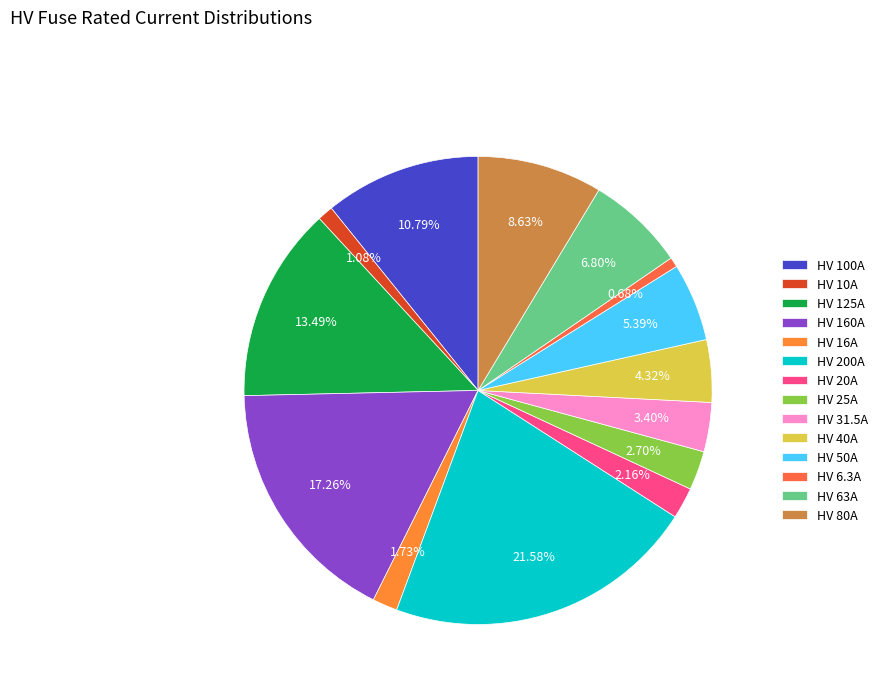

What is the total percentage of HV 31.5A and HV 80A?

12.0%